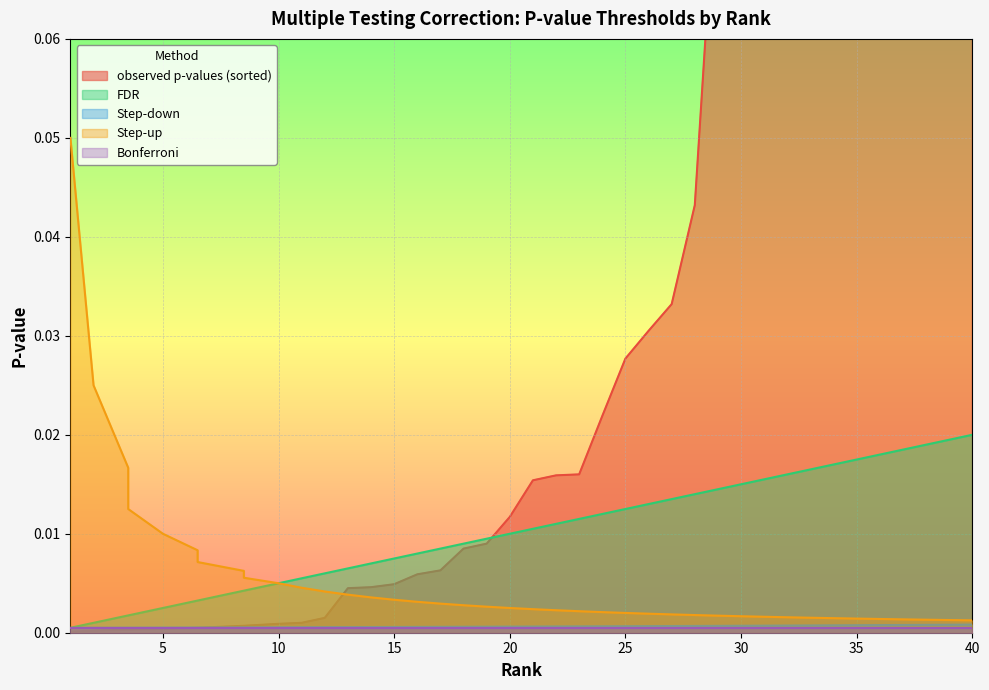

True or false: Step-down has more than 0 interior local peaks.

False